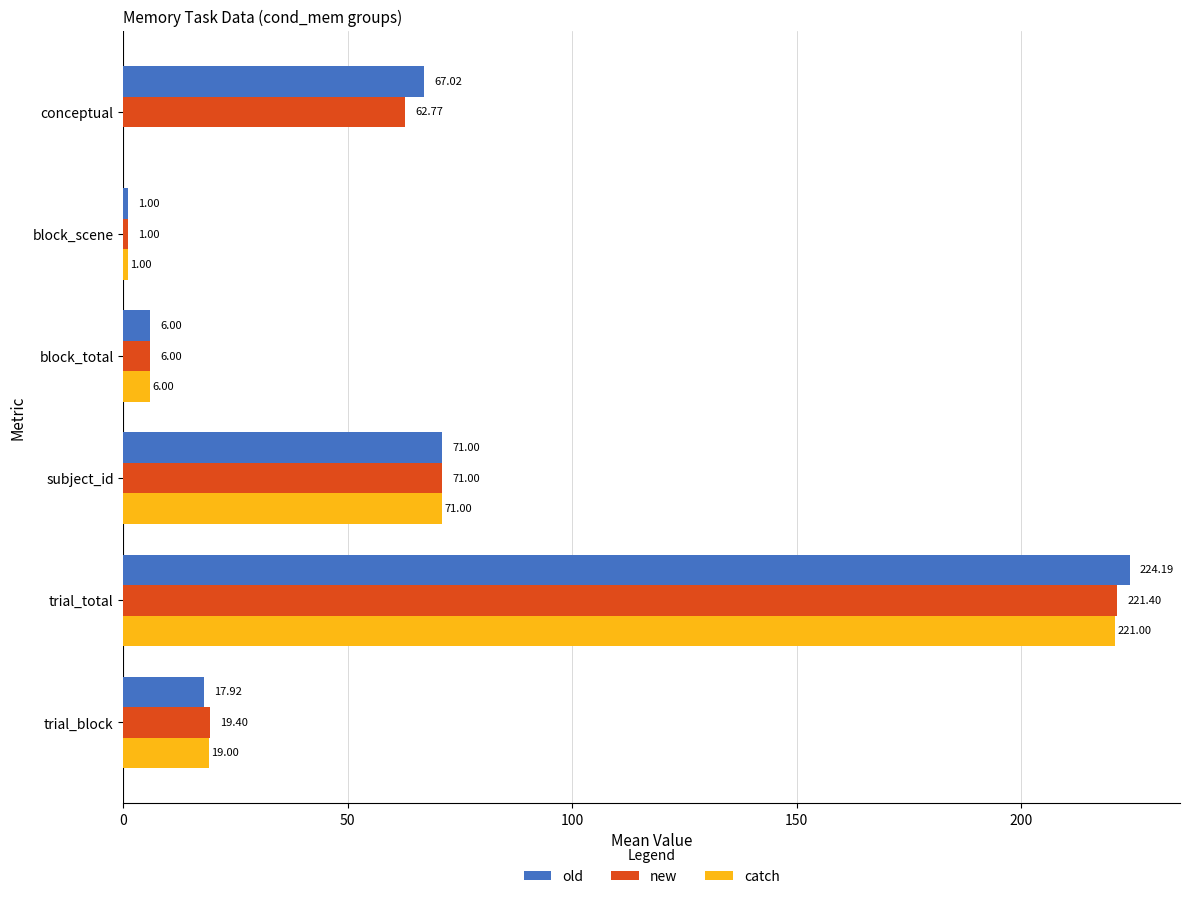

Count the number of categories in the chart.

6